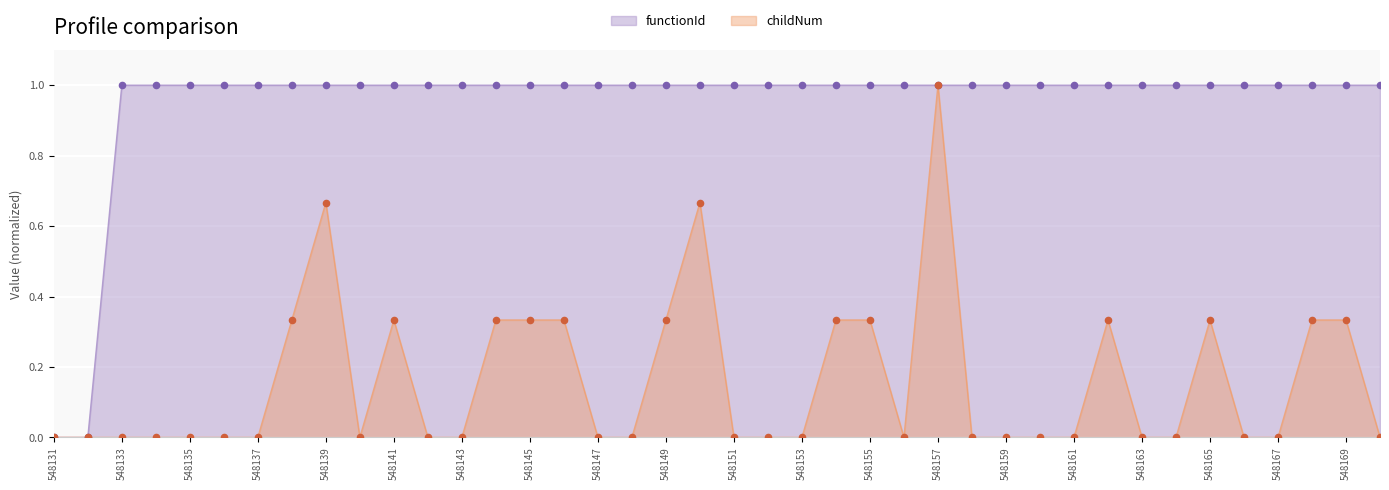

Which series reaches the minimum Y coordinate?

functionId